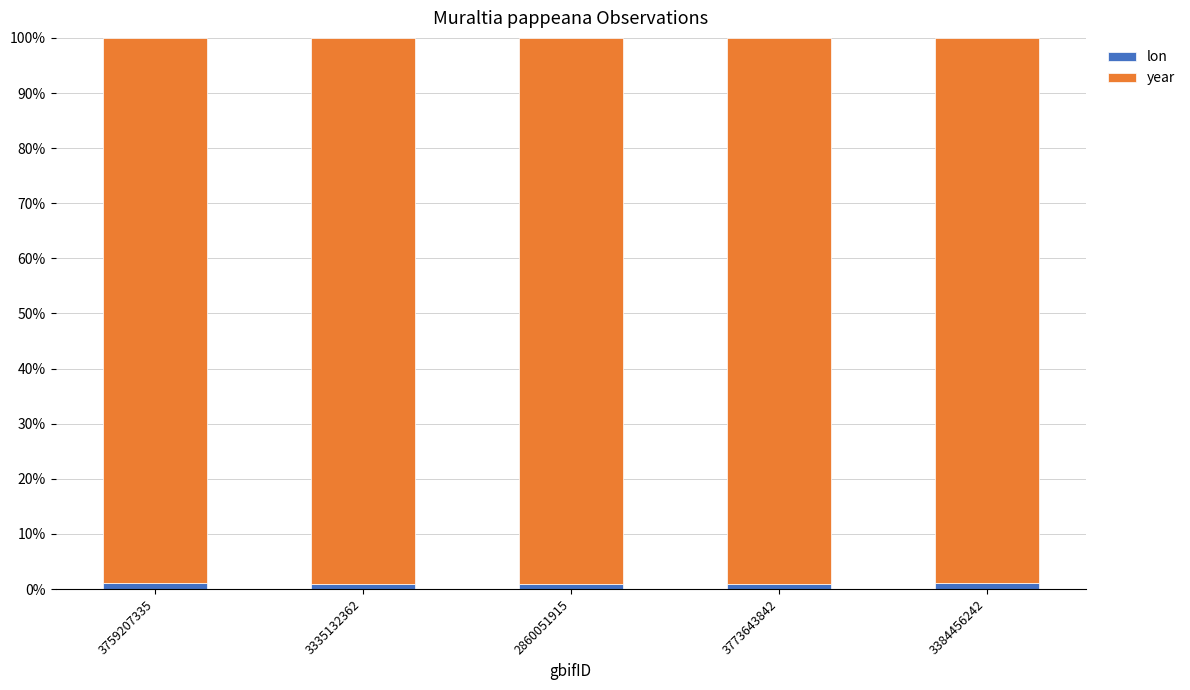

True or false: lon has a value of 1.1 at 3759207335.

True